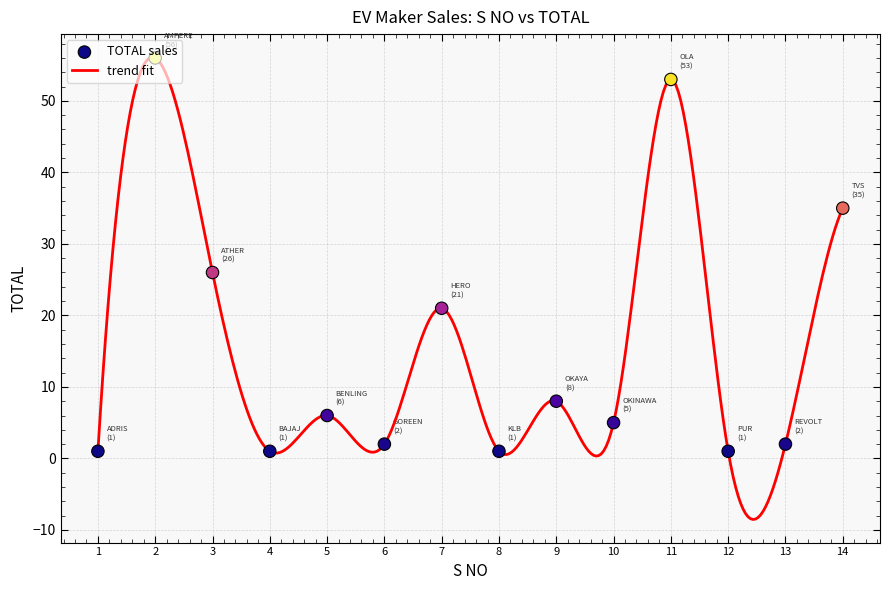

What is the minimum value shown in the chart?

-8.5